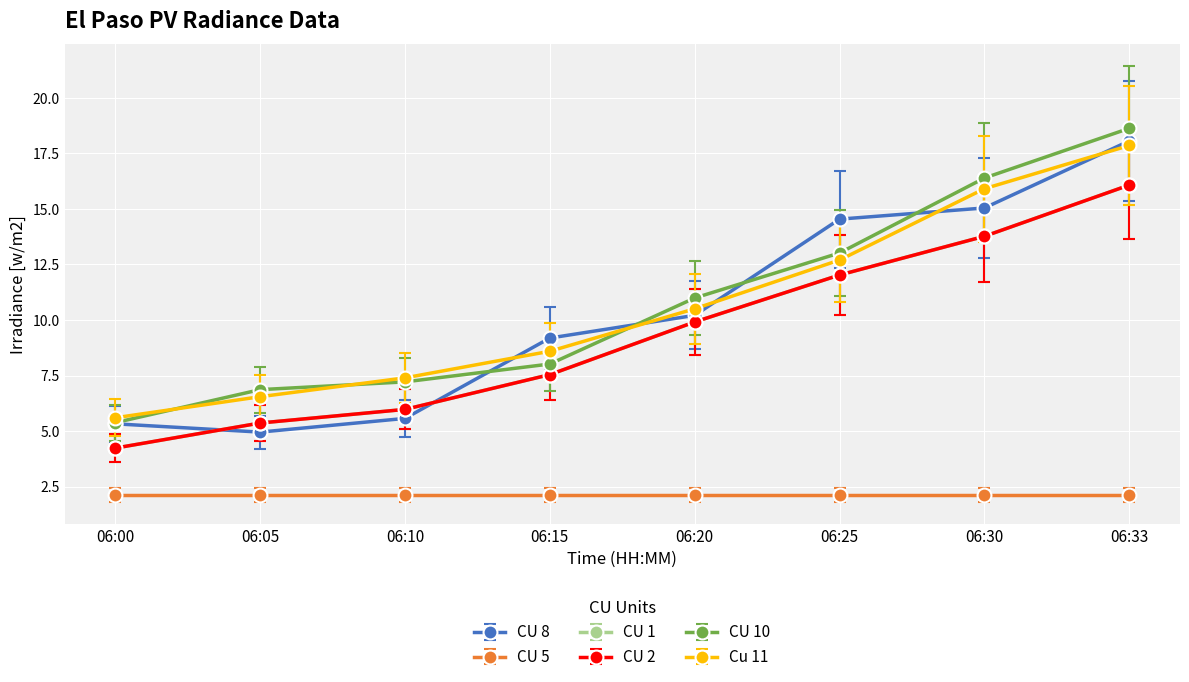

Where does the CU 8 series first go above 10?

06:20